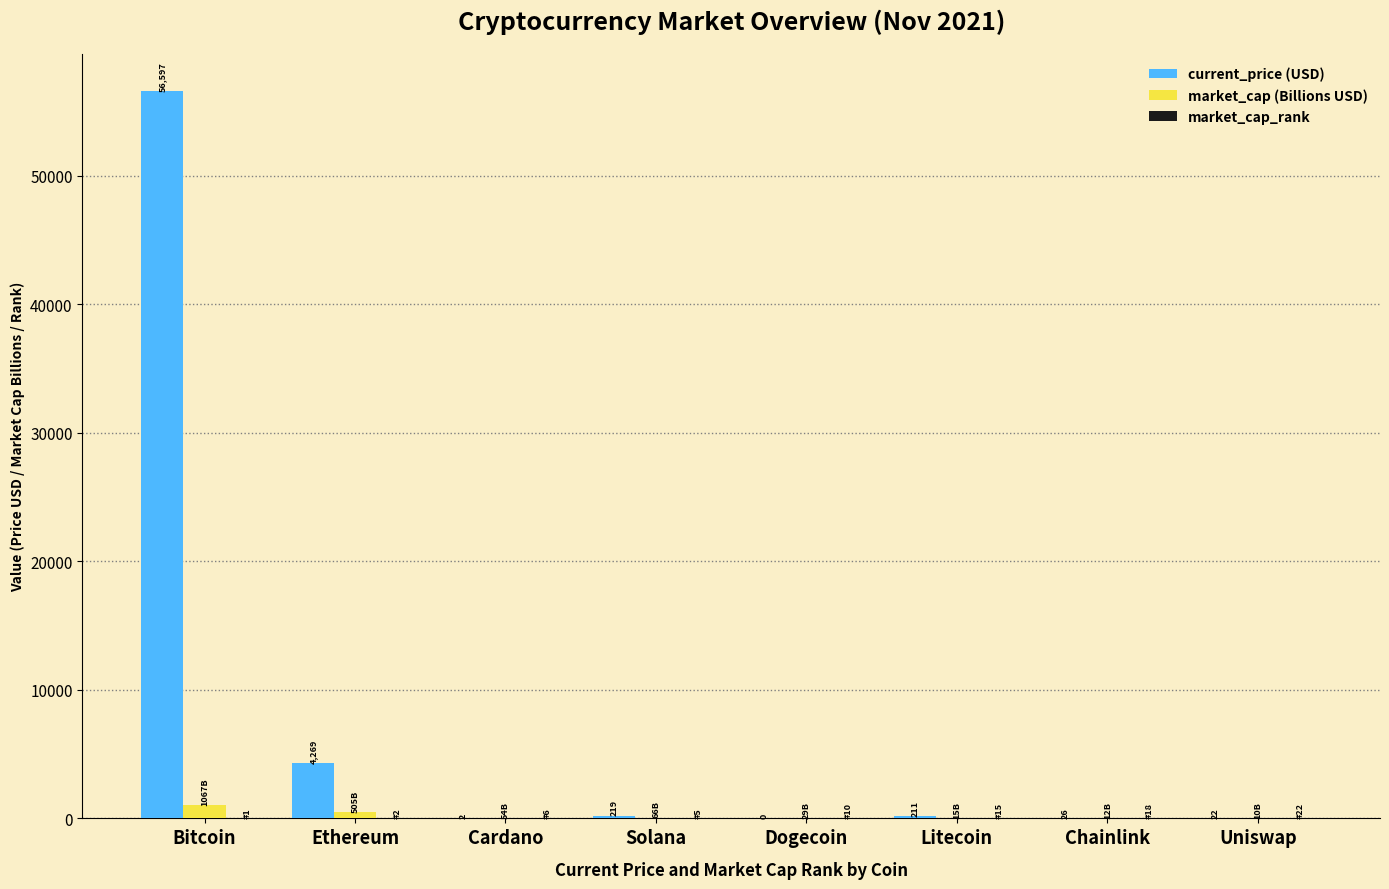

What is the sum of all current_price (USD) values?

61346.0